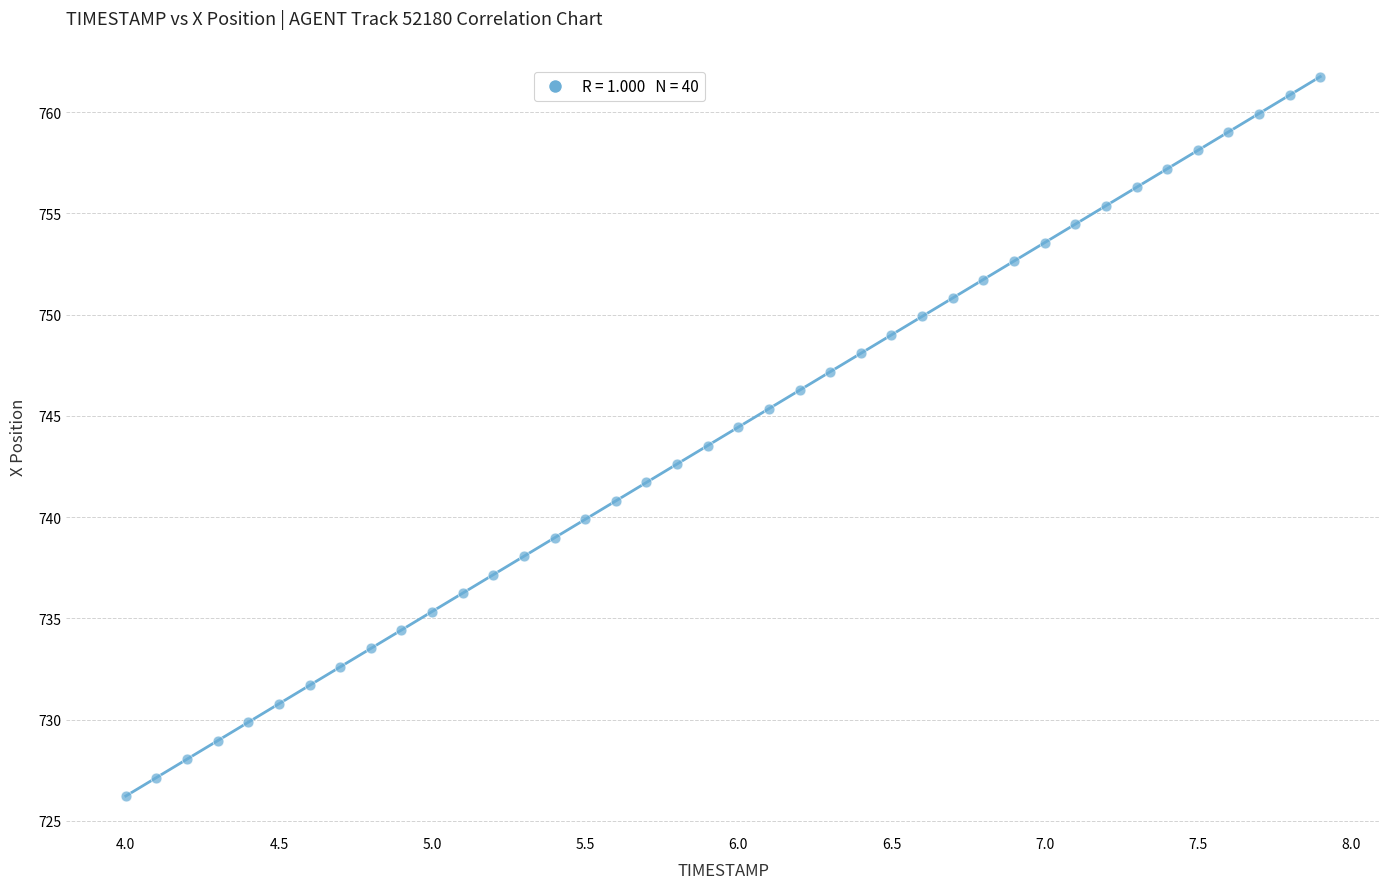

What is the range of Y values (max minus min)?

35.5